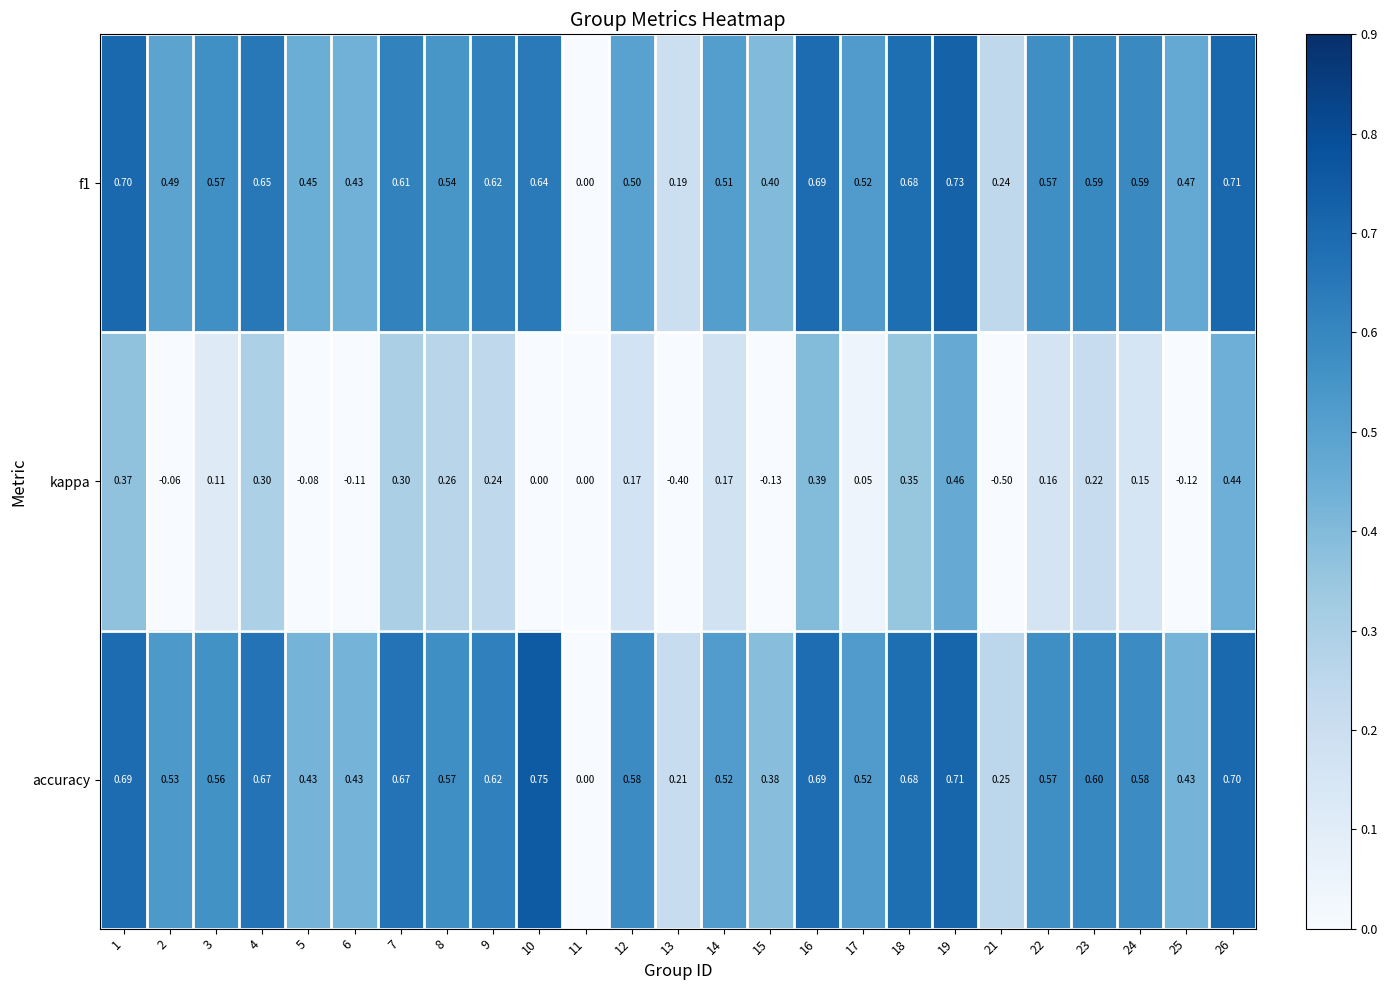

Between 2 and 11, which series saw the biggest shift?

accuracy